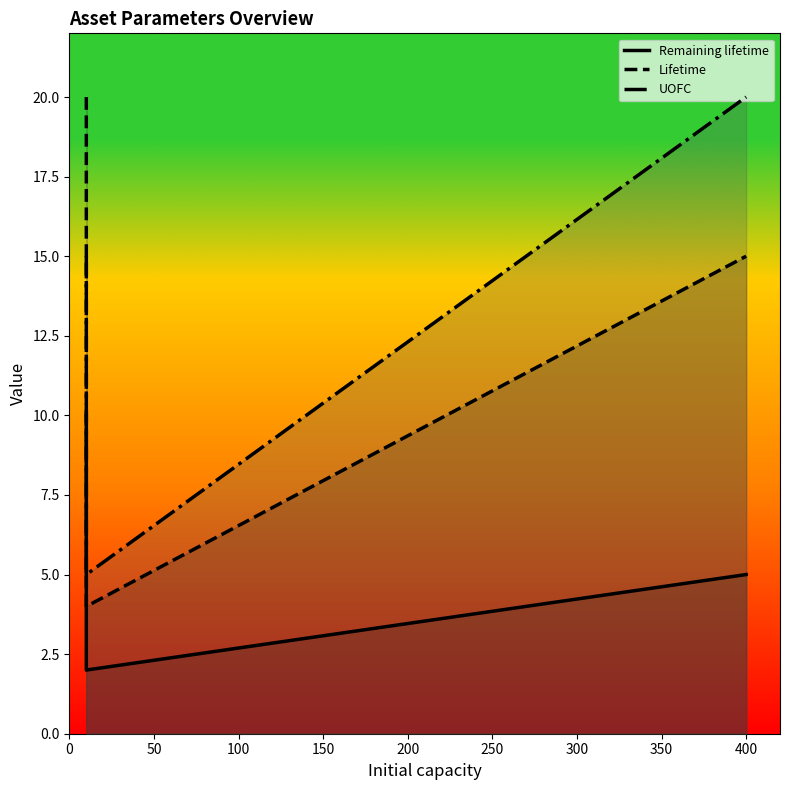

True or false: Remaining lifetime has a value of 6 at 0.

False